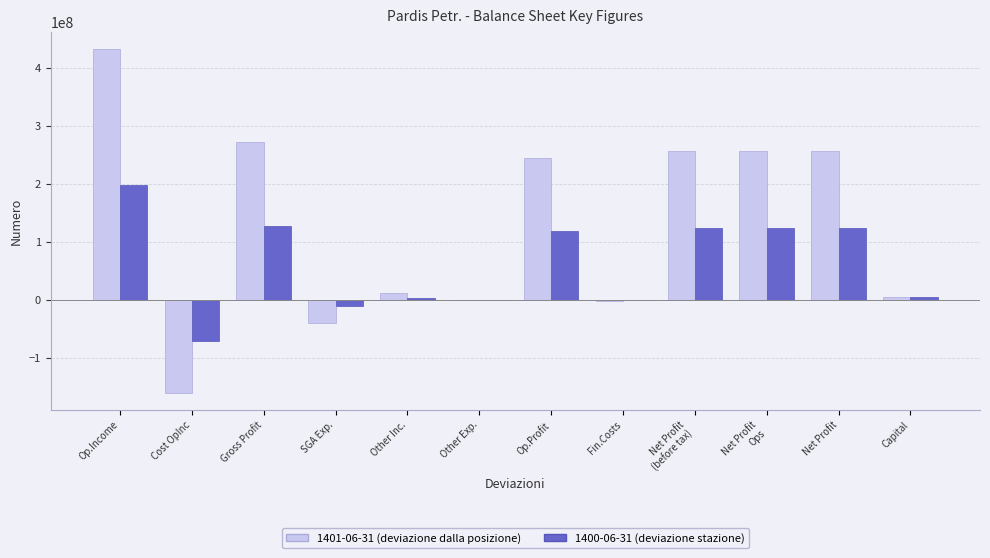

Are the bars grouped side by side (vs. stacked)?

Yes